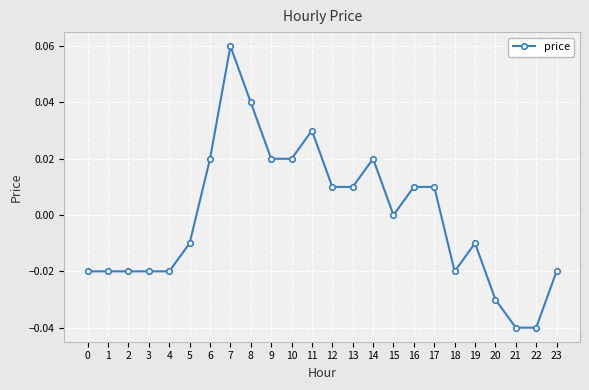

Which label corresponds to the largest value in the chart?

7